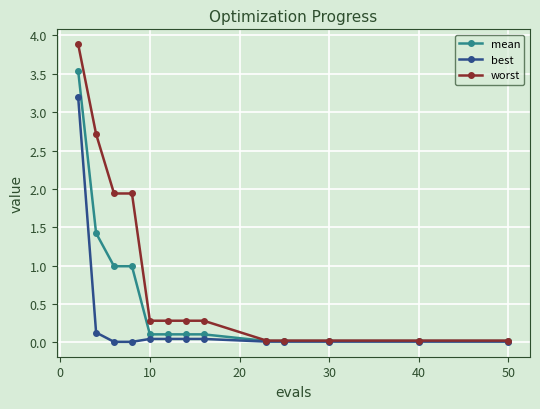

What is the difference between the maximum and minimum values in the mean series?

3.5